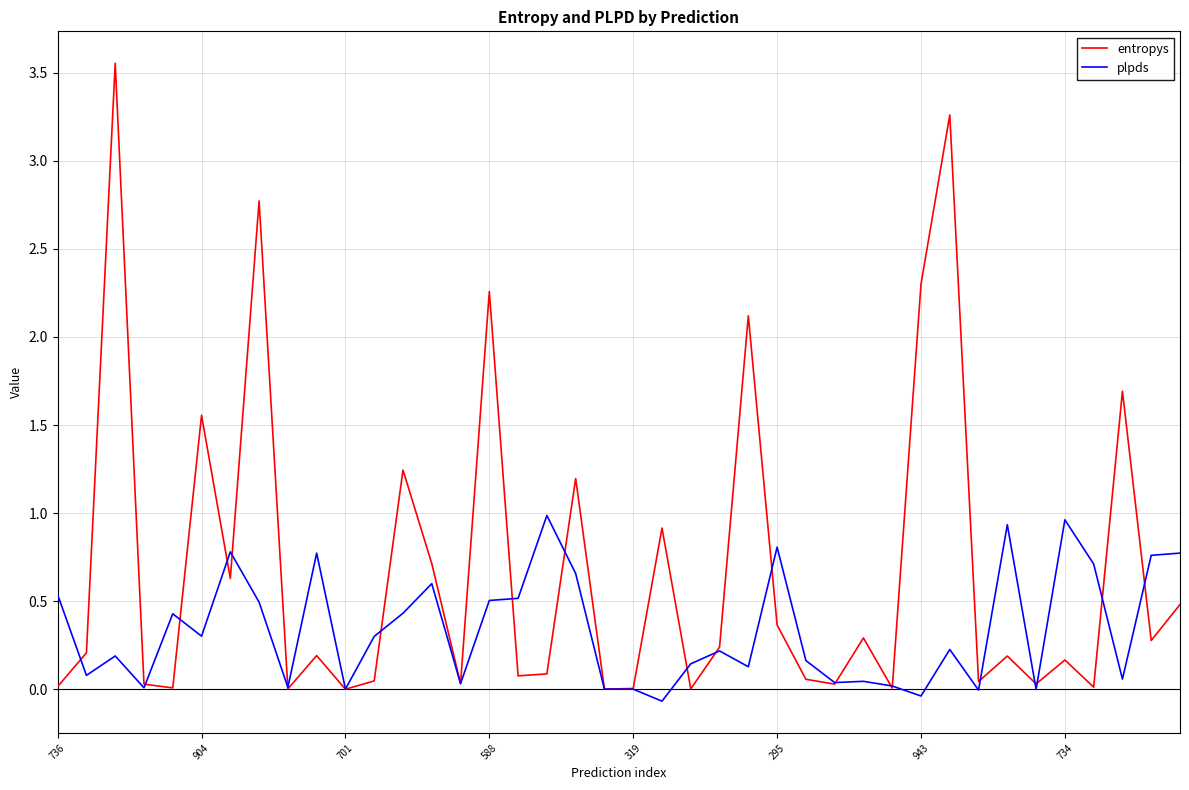

List the series in order of their peak value, highest first.

entropys, plpds